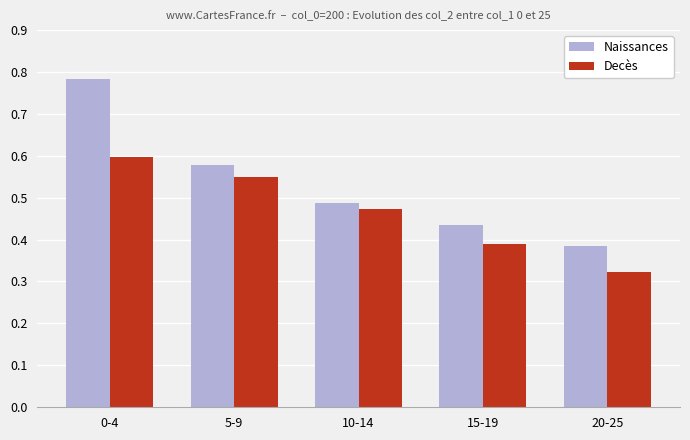

The value of Naissances at 10-14 is 0.7. True or false?

False